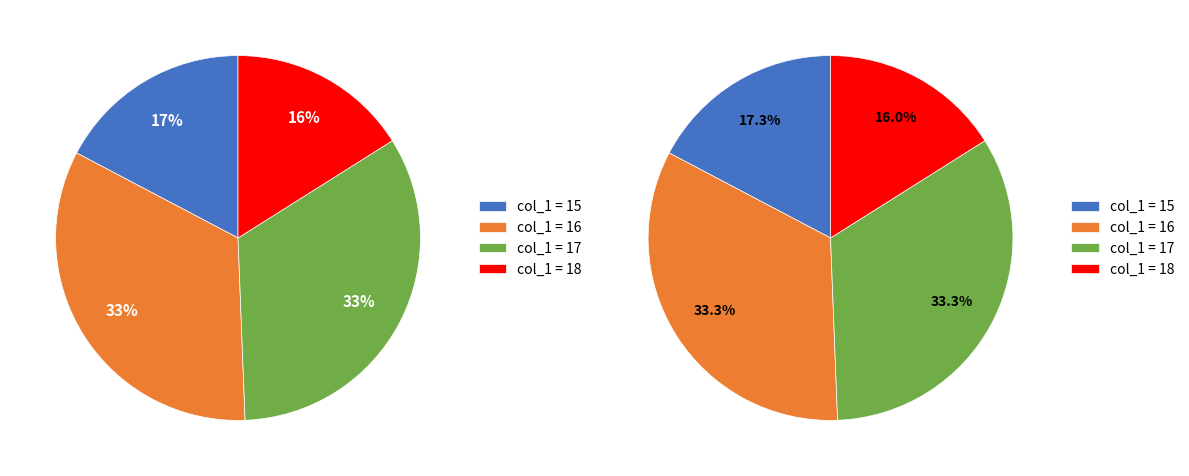

Between 18 and 17, which is larger?

17